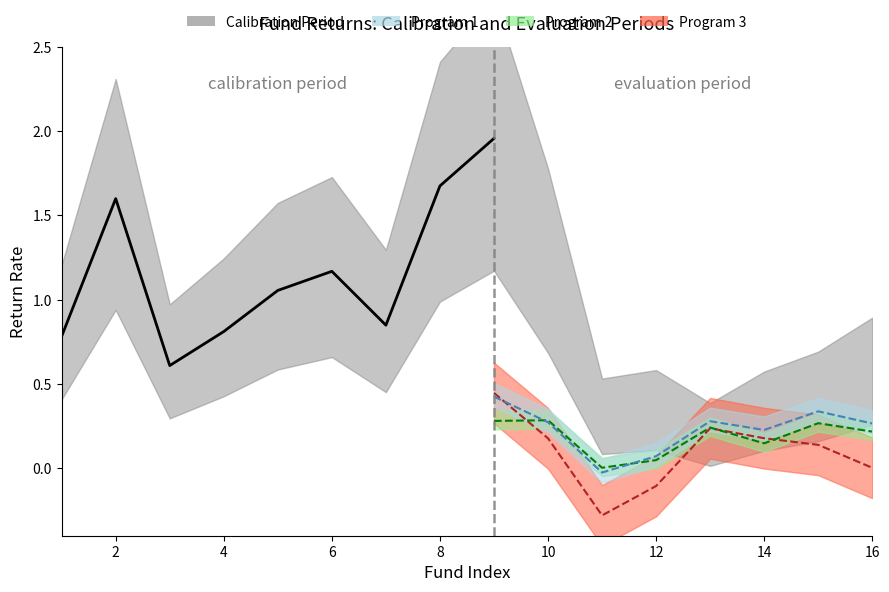

How many lines are shown in the chart?

4